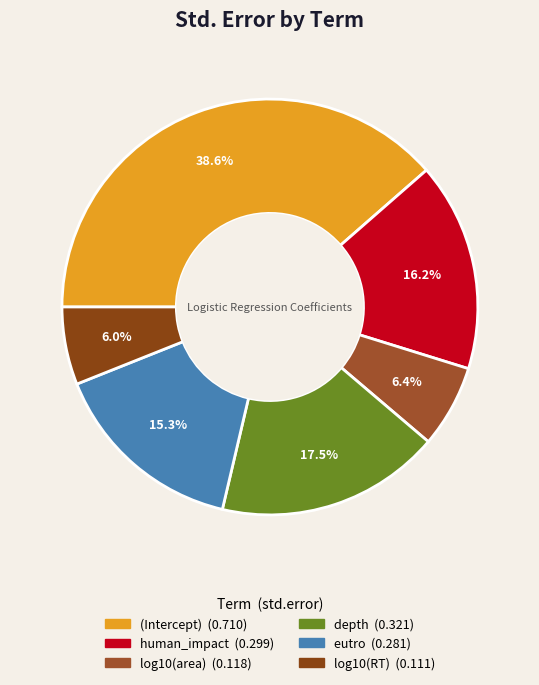

To the nearest percent, what is the combined percentage of log10(area) and log10(RT)?

12%